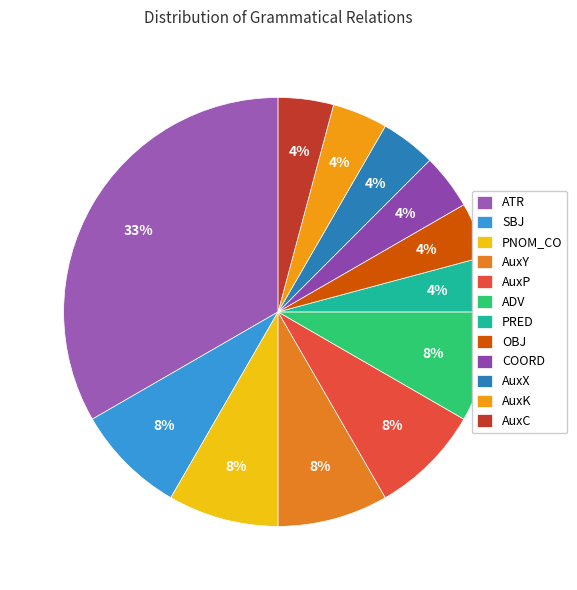

What is the largest slice in the pie chart?

ATR